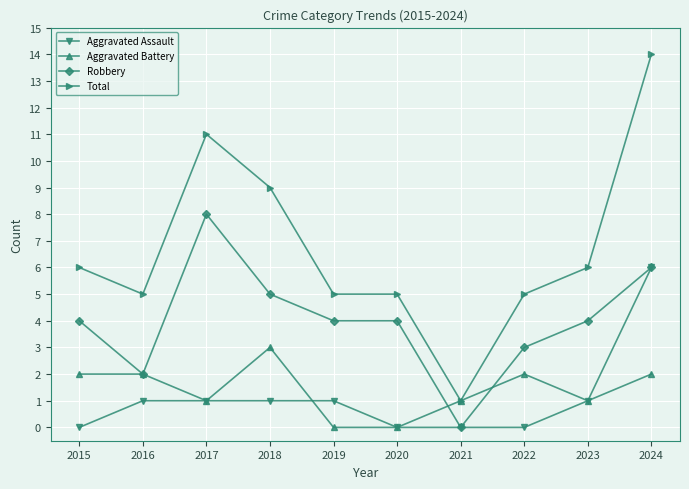

Reading left to right, list all the values displayed in this chart.

Aggravated Assault: 0	1	1	1	1	0	0	0	1	6
Aggravated Battery: 2	2	1	3	0	0	1	2	1	2
Robbery: 4	2	8	5	4	4	0	3	4	6
Total: 6	5	11	9	5	5	1	5	6	14